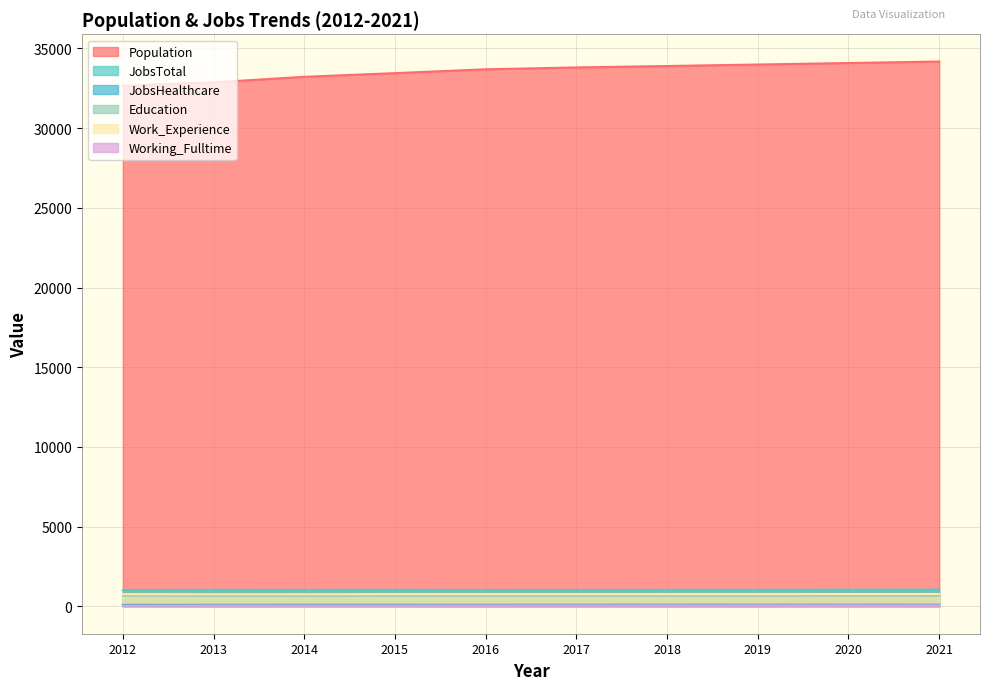

Count the number of data series in this chart.

6